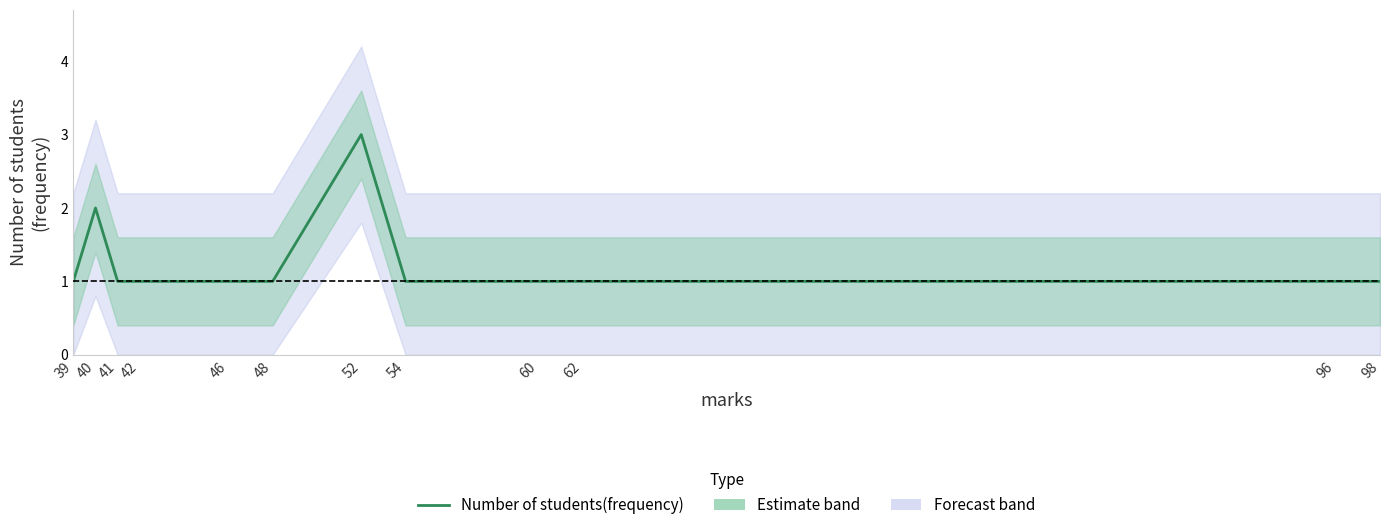

Which label corresponds to the smallest value in the chart?

39